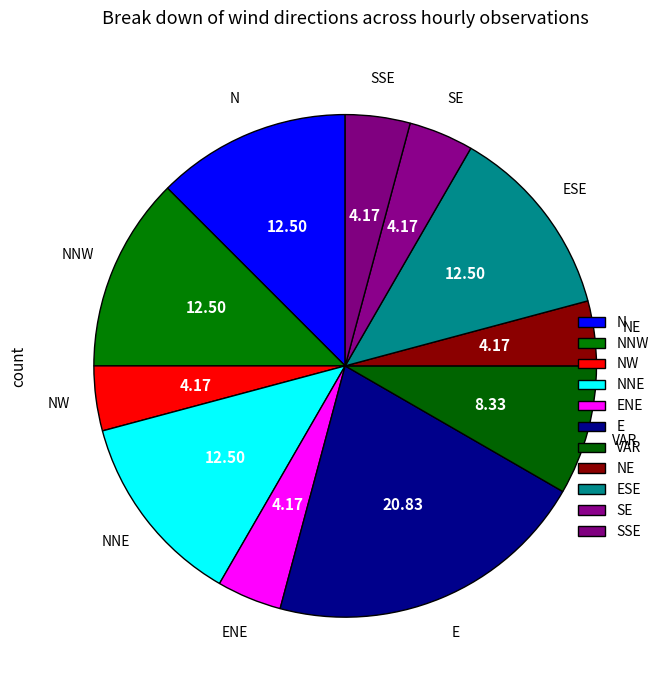

How many slices are in this pie chart?

11